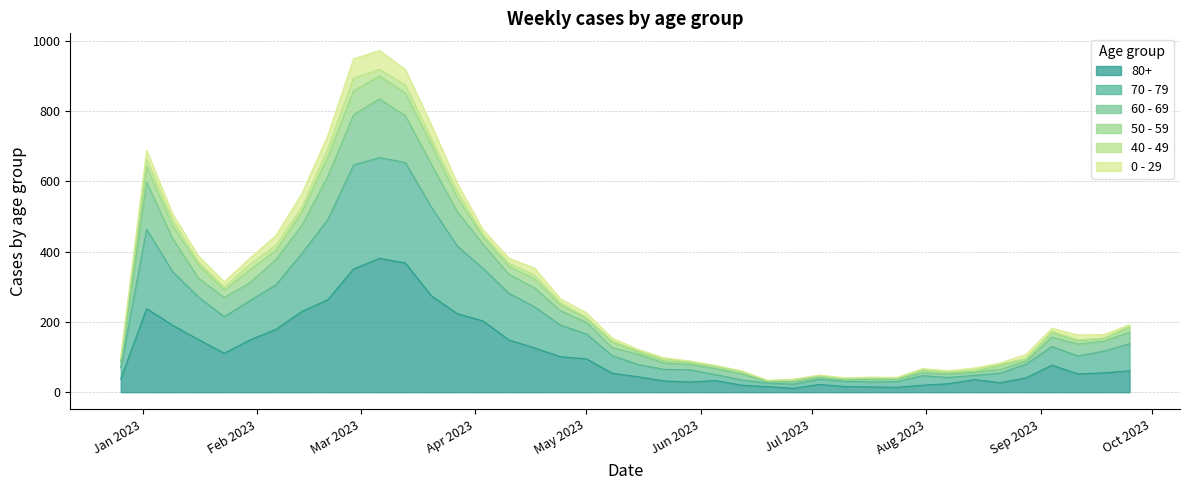

Does the chart display data point markers on the line(s)?

No